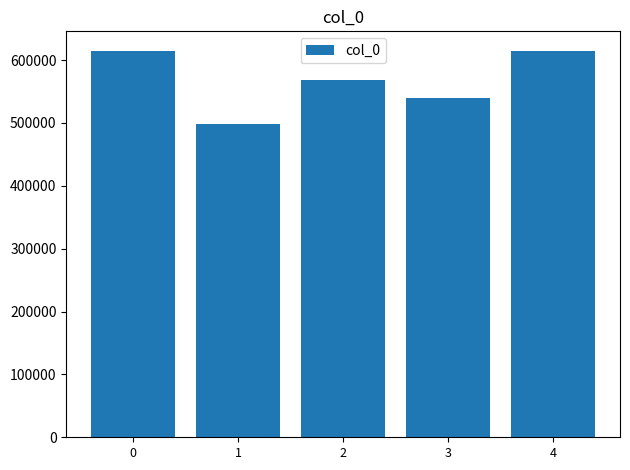

What is the difference between the maximum and second lowest values?

75999